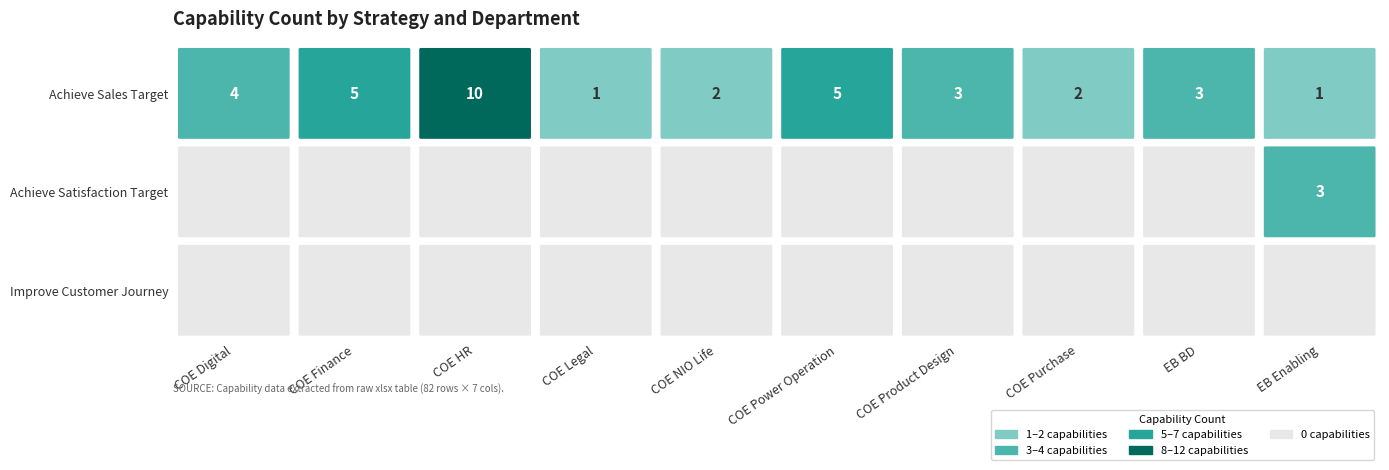

Which has a higher value, COE_Legal or EB_Business_Development?

EB_Business_Development